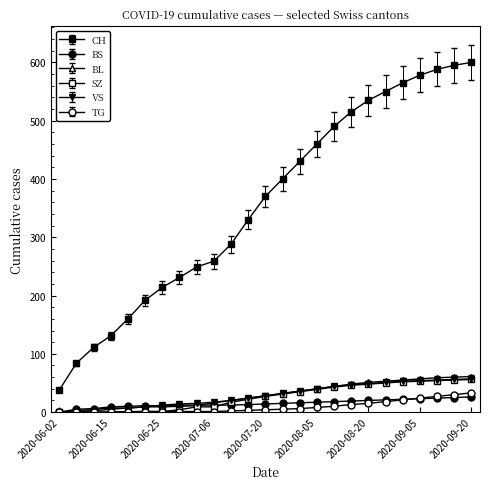

How many categories are shown in the chart?

25